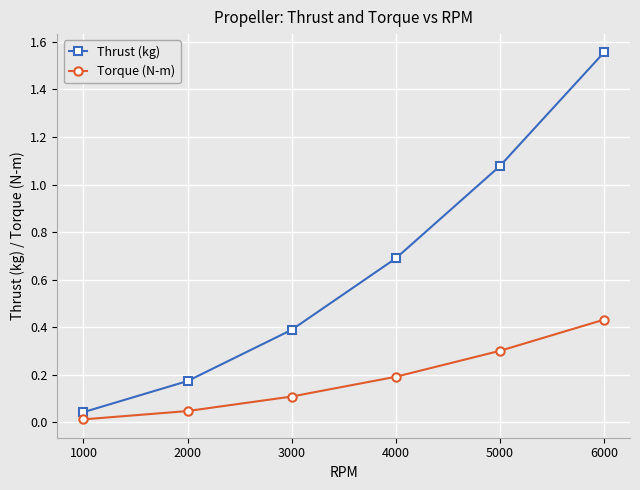

Which series changed the most between 4000 and 6000?

Thrust (kg)